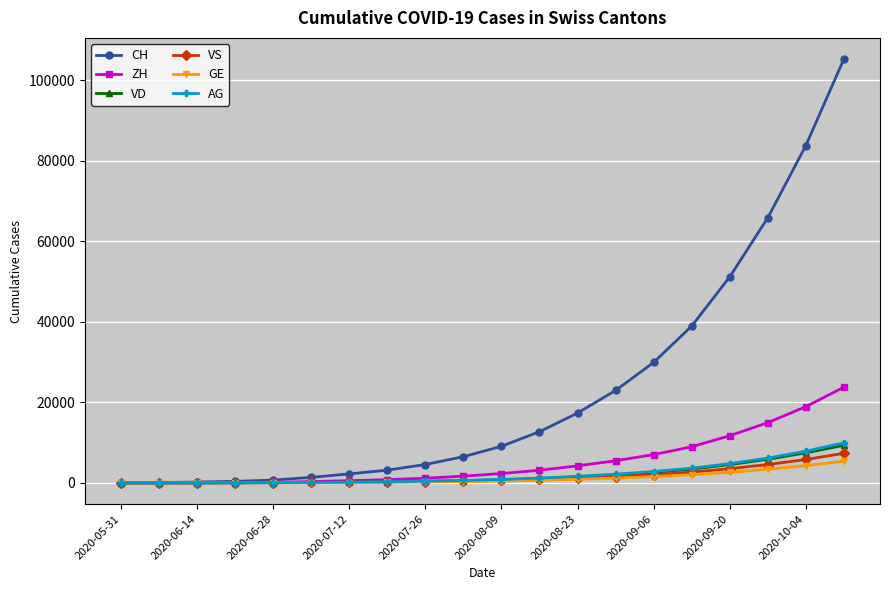

At how many categories does at least one series exceed 55469?

3